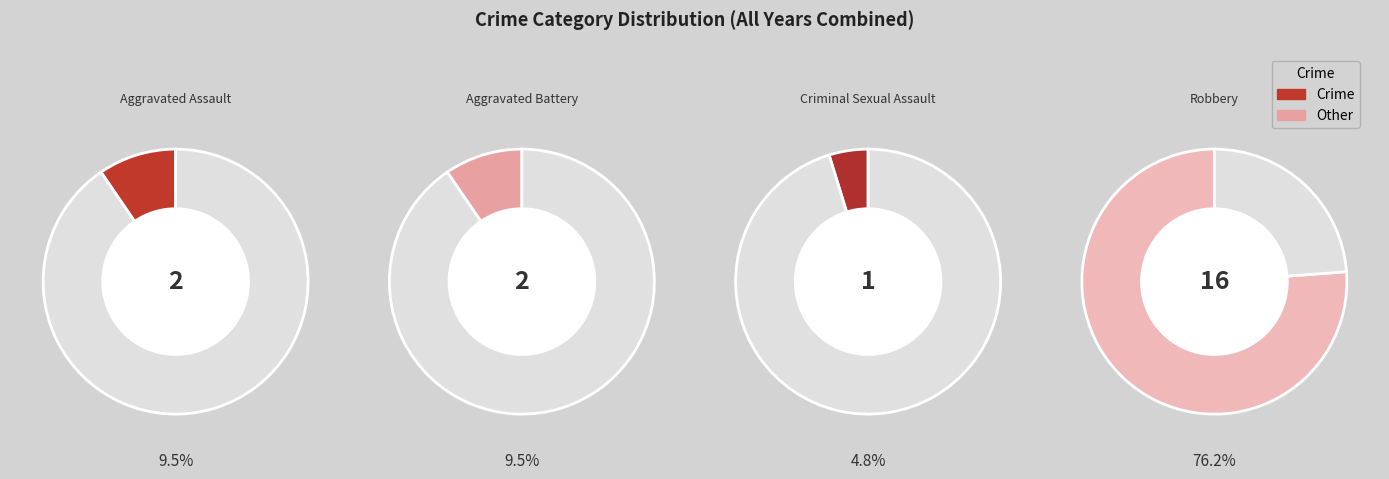

Is there a majority slice in this chart?

Yes